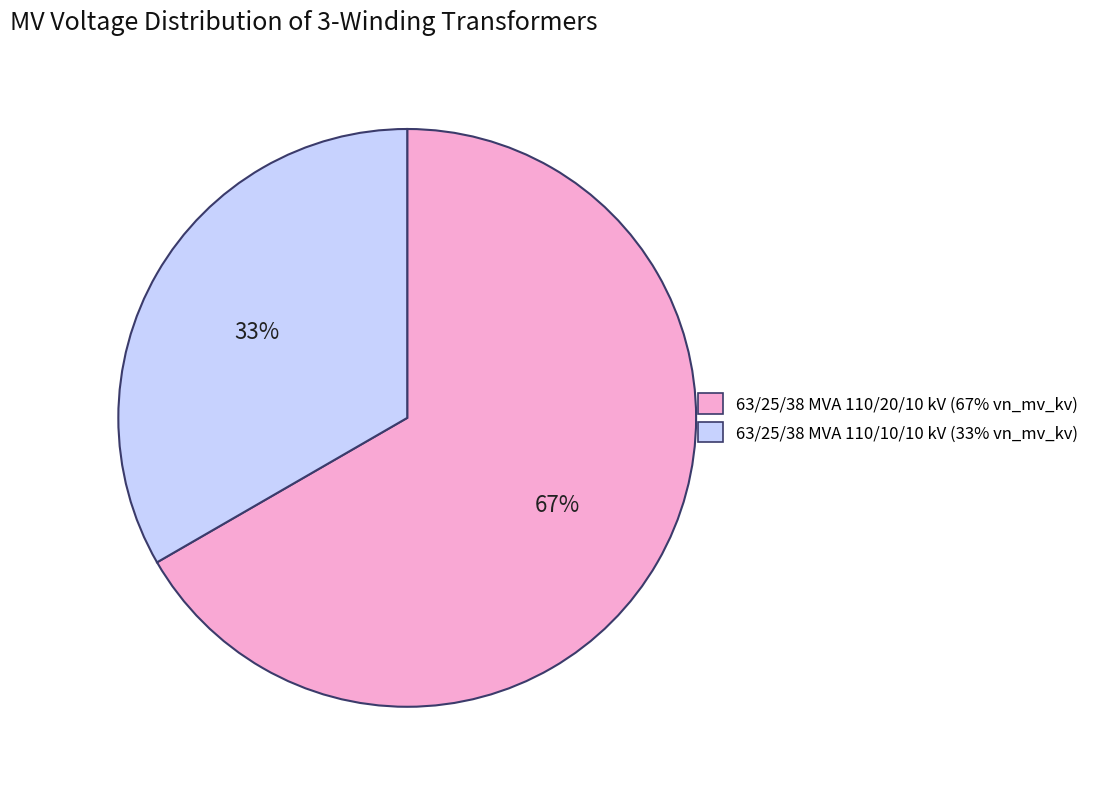

To the nearest percent, what percentage of the pie is 63/25/38 MVA 110/10/10 kV?

33%